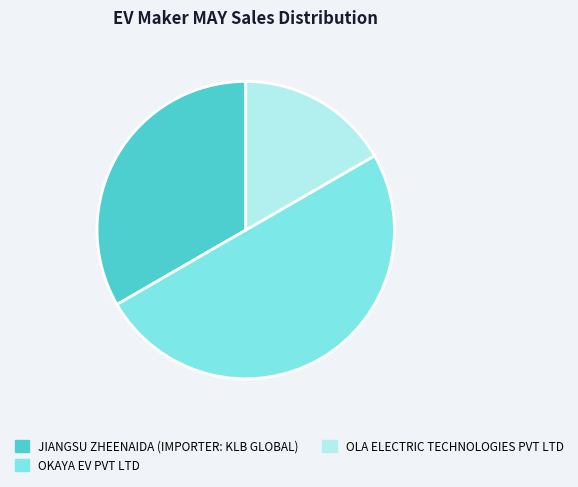

Does JIANGSU ZHEENAIDA (IMPORTER: KLB GLOBAL) represent more than half of the total?

No